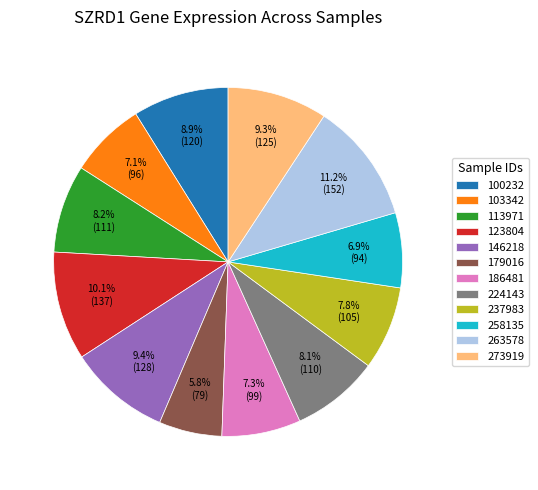

What is the largest slice in the pie chart?

263578